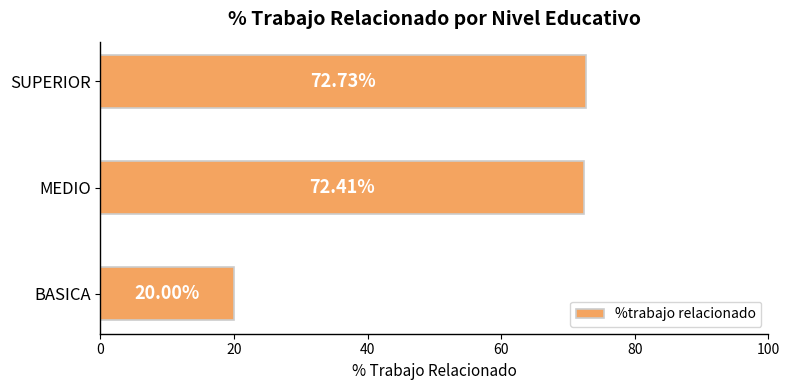

What is the difference between the second highest and minimum values?

52.4